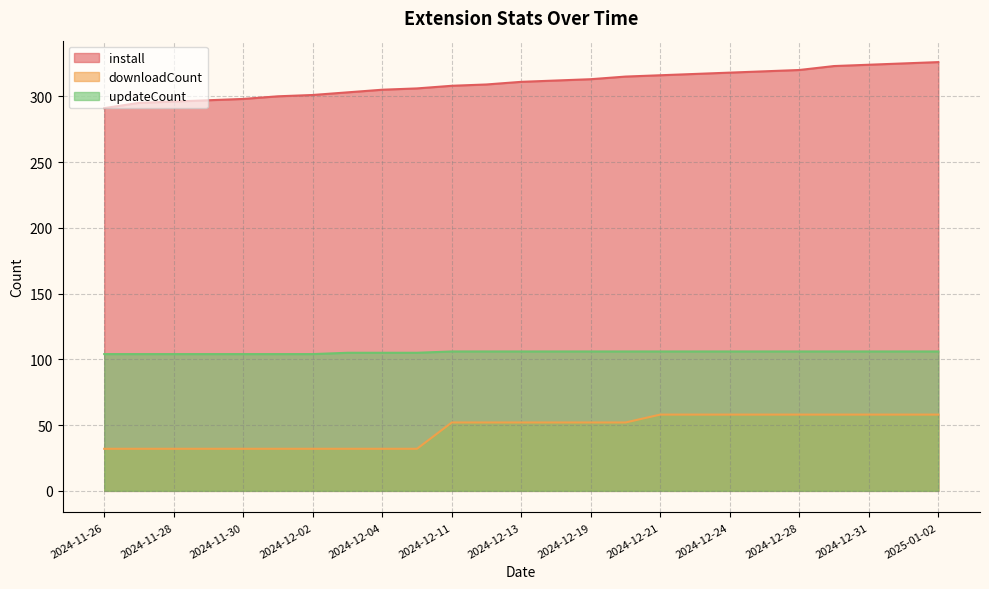

True or false: downloadCount and updateCount cross at least once.

False